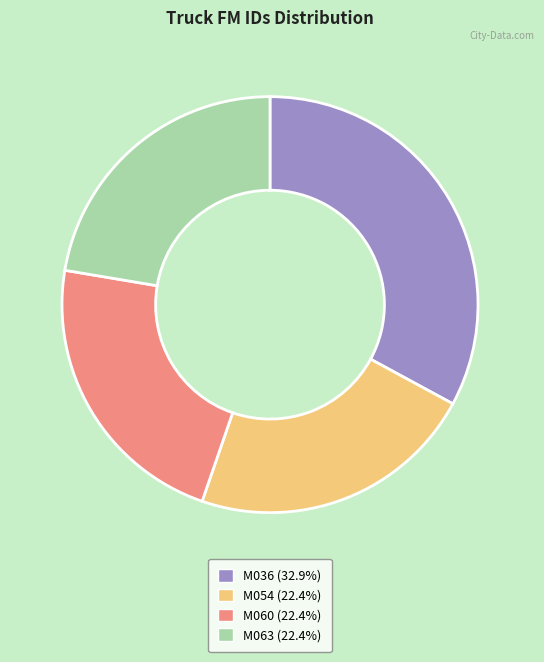

How many slices are in this pie chart?

4